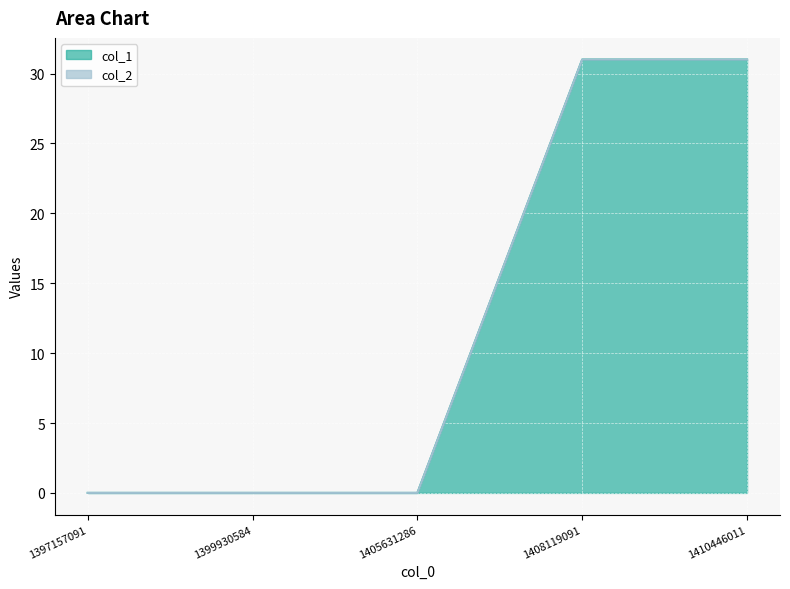

What is the change in value from 1397157091 to 1410446011?

+31